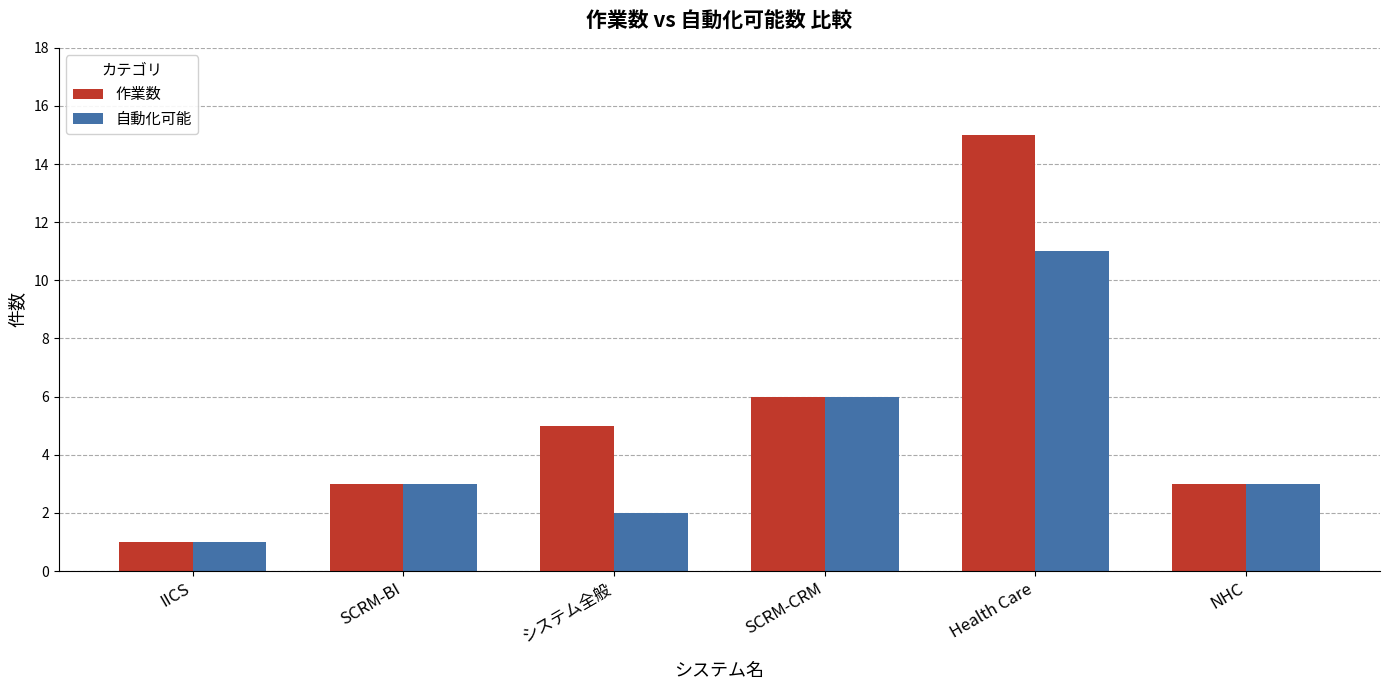

At how many categories does at least one series exceed 14?

1